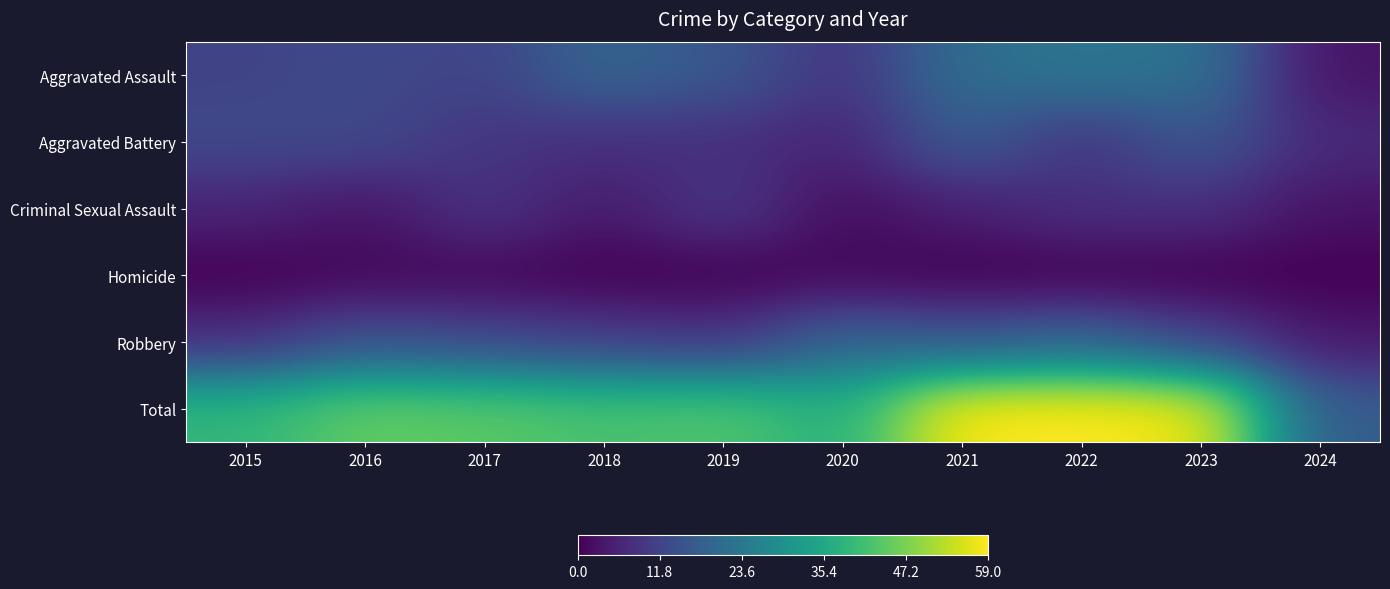

What is the maximum value shown in the chart?

59